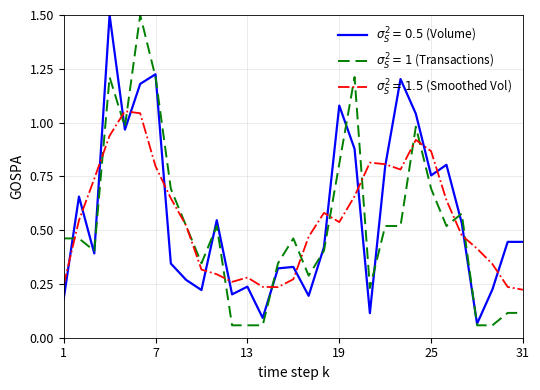

How many lines are shown in the chart?

3